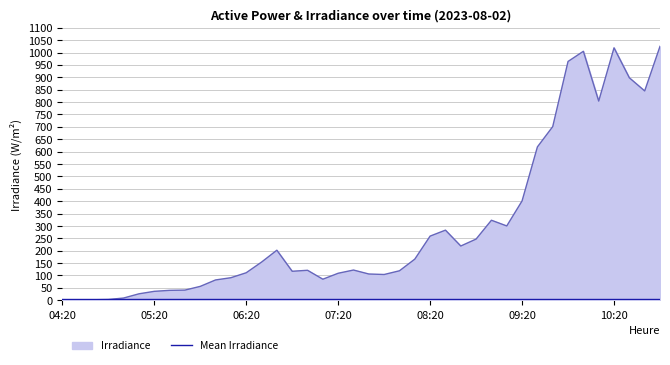

What is the maximum value shown in the chart?

1025